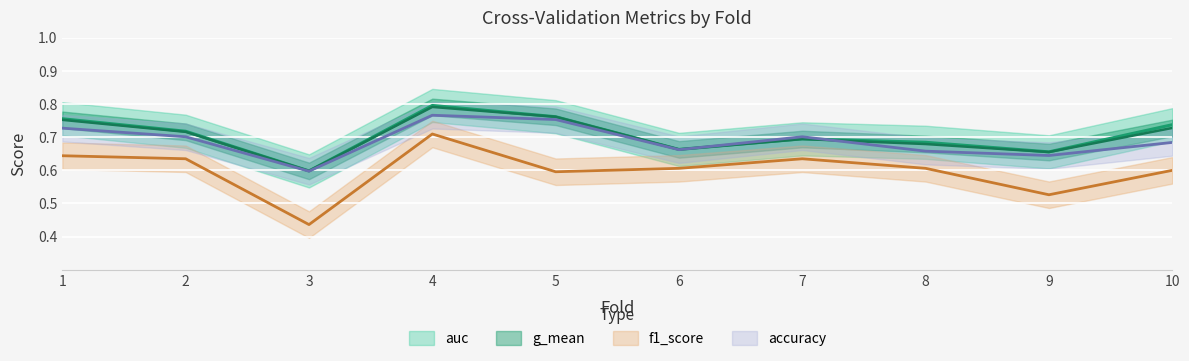

At which category does accuracy reach its first local peak?

4